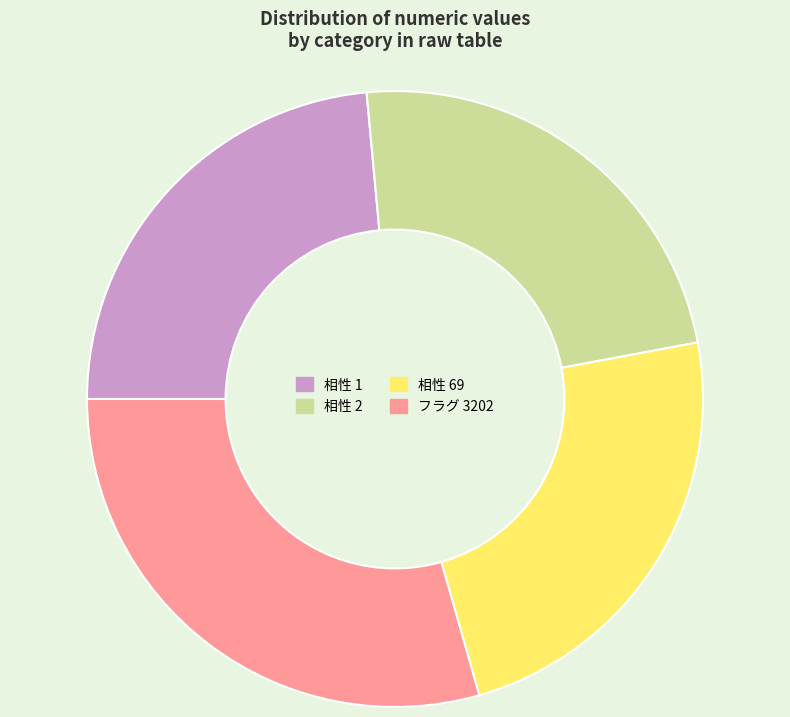

Approximately how many times larger is the value at 相性 2 compared to 相性 1?

1.0